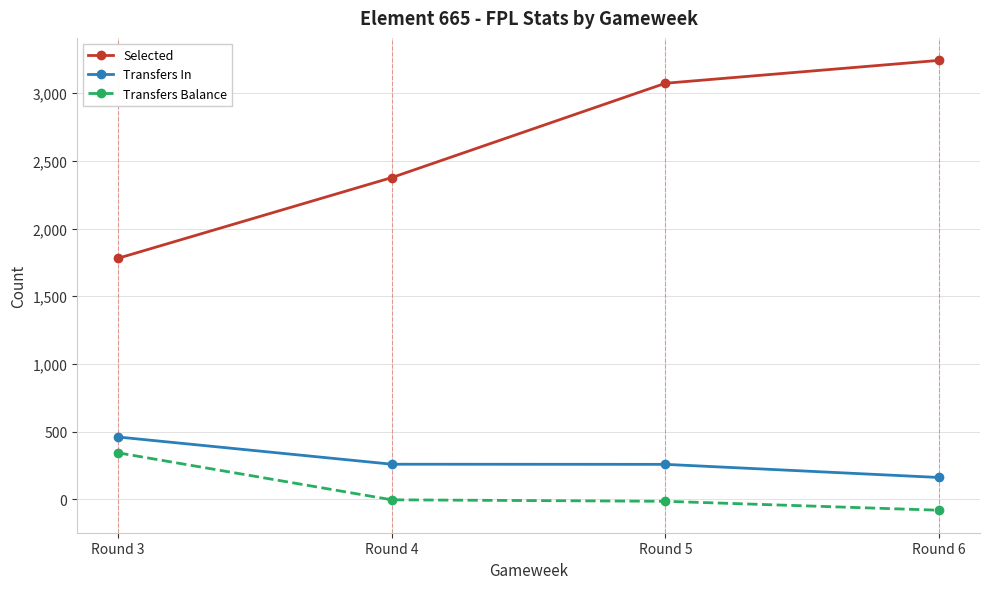

How many values in the Selected series are below 3074?

2